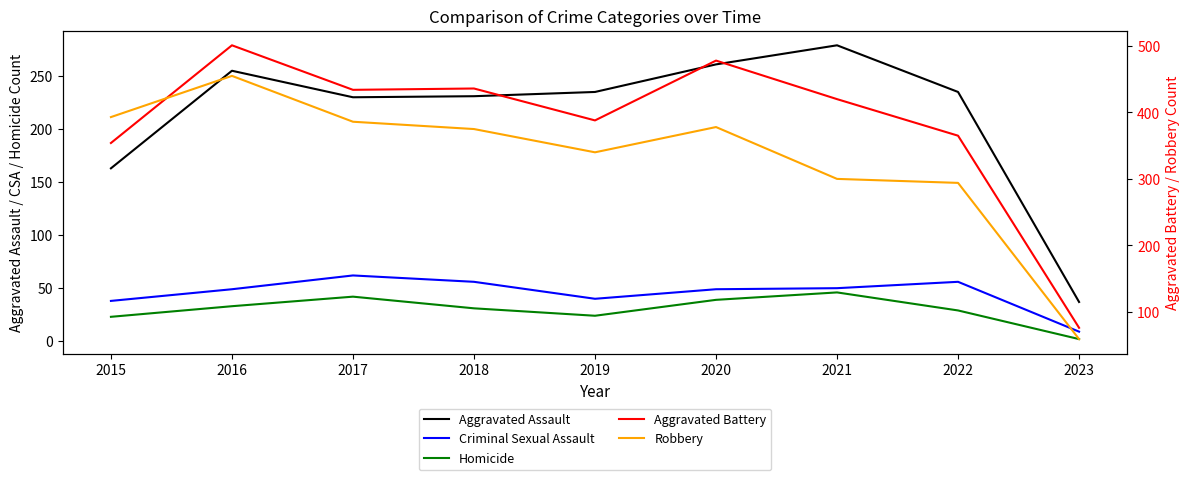

Which series has the largest range (max minus min)?

Aggravated Battery